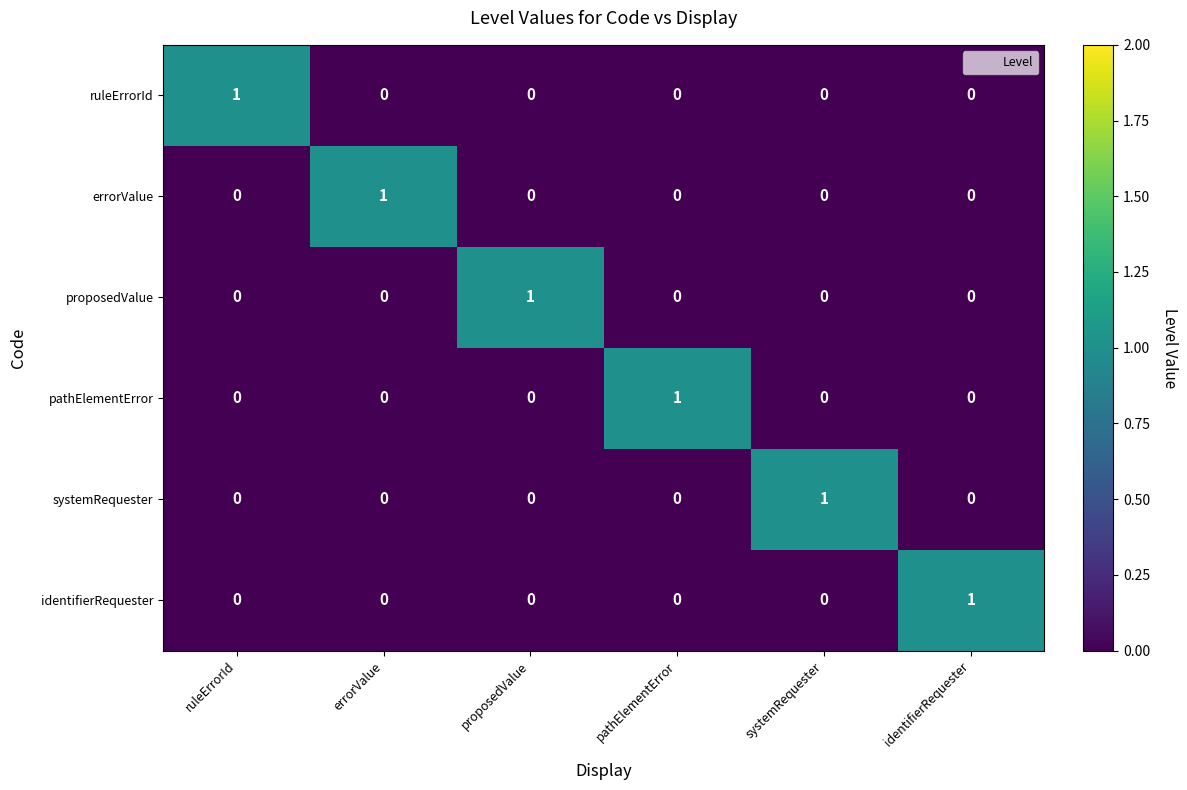

At how many categories does at least one series exceed 0?

6